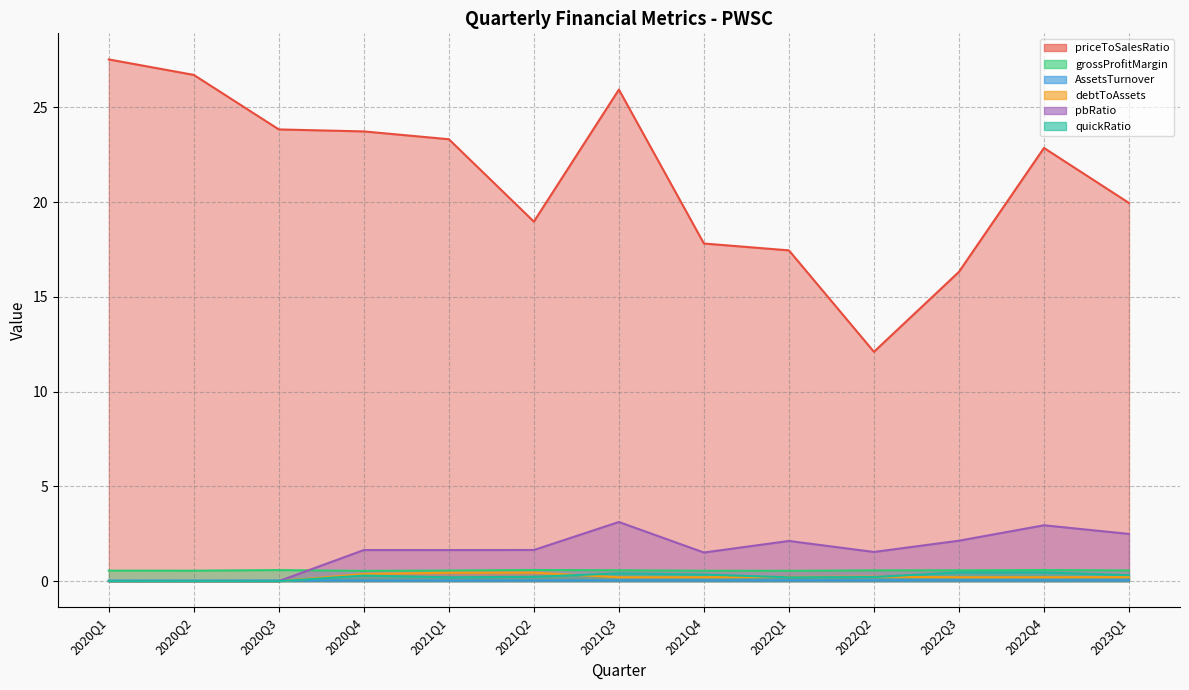

What are all the series names shown in the legend?

priceToSalesRatio, grossProfitMargin, AssetsTurnover, debtToAssets, pbRatio, quickRatio